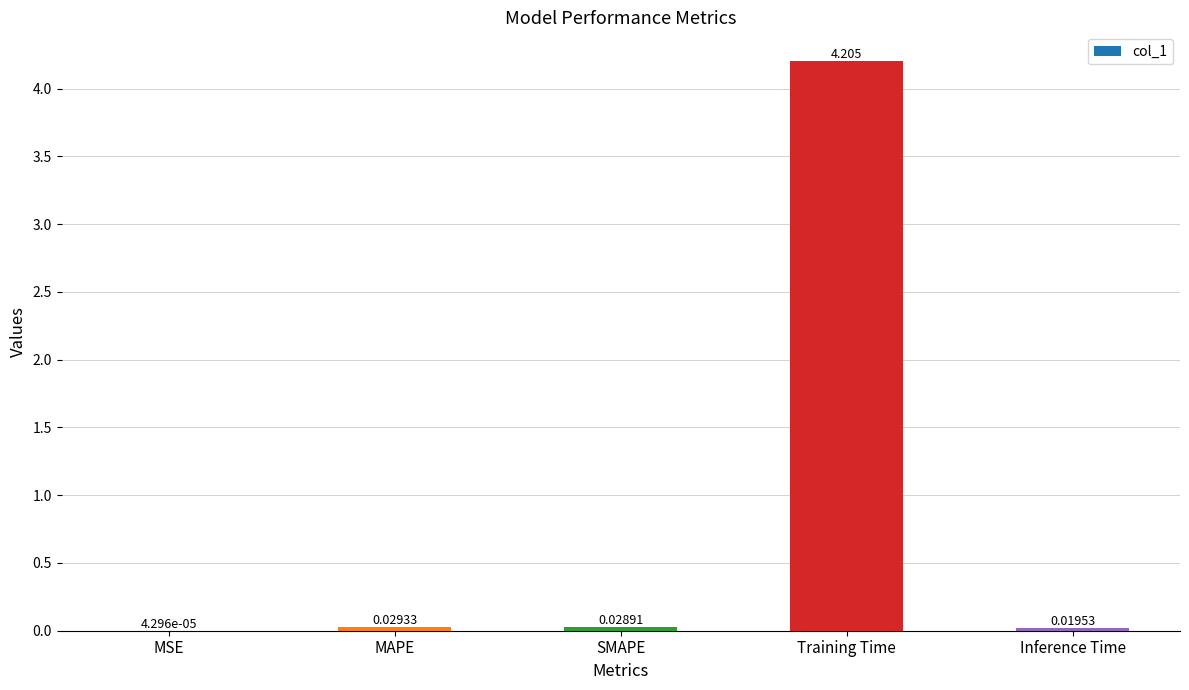

How many distinct data groups are displayed?

1